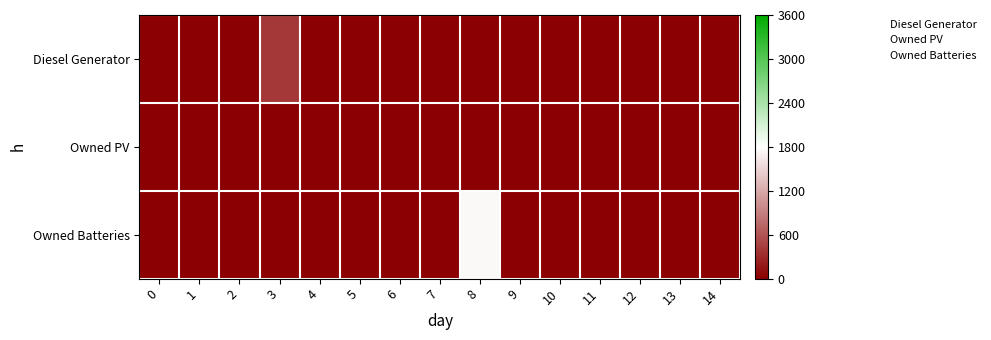

Reading left to right, transcribe all the data shown in this chart.

Diesel Generator: 0=0.0	1=0.0	2=0.0	3=400.0	4=0.0	5=0.0	6=0.0	7=0.0	8=0.0	9=0.0	10=0.0	11=0.0	12=0.0	13=0.0	14=0.0
Owned PV: 0=0.0	1=0.0	2=0.0	3=0.0	4=0.0	5=0.0	6=0.0	7=0.0	8=0.0	9=0.0	10=0.0	11=0.0	12=0.0	13=0.0	14=0.0
Owned Batteries: 0=0.0	1=0.0	2=0.0	3=0.0	4=0.0	5=0.0	6=0.0	7=0.0	8=1749.0	9=0.0	10=0.0	11=0.0	12=0.0	13=0.0	14=0.0